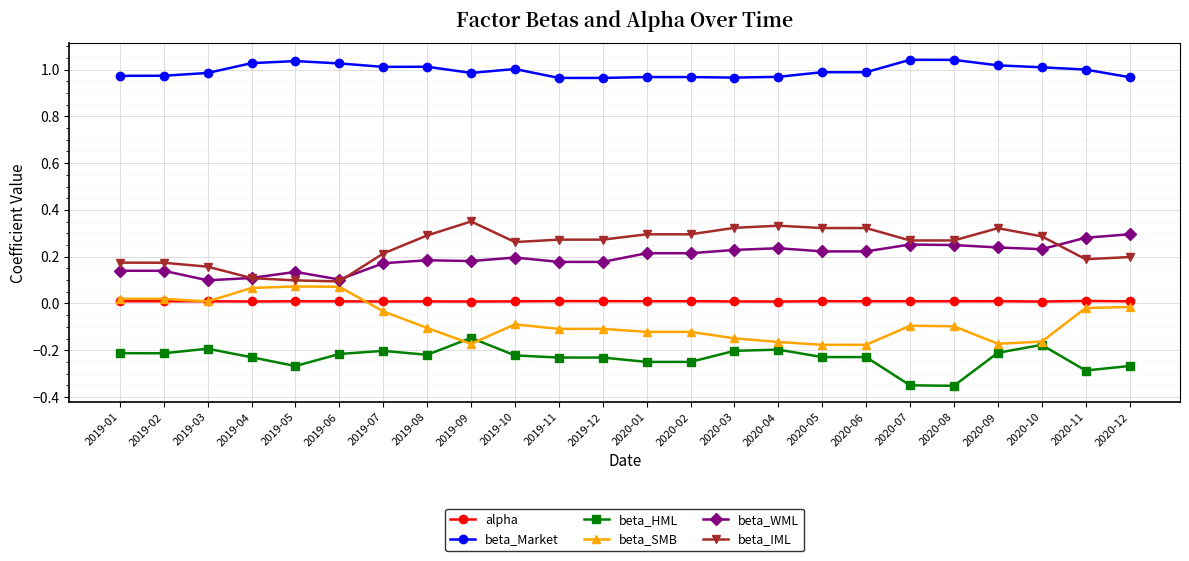

What is the label of the 19th point from the right?

2019-06